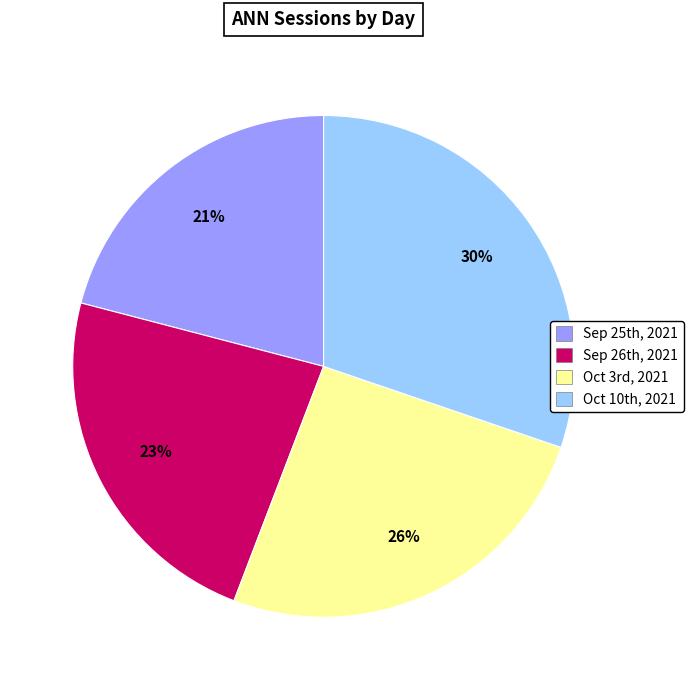

Rank the categories by value from lowest to highest.

Sep 25th, 2021, Sep 26th, 2021, Oct 3rd, 2021, Oct 10th, 2021